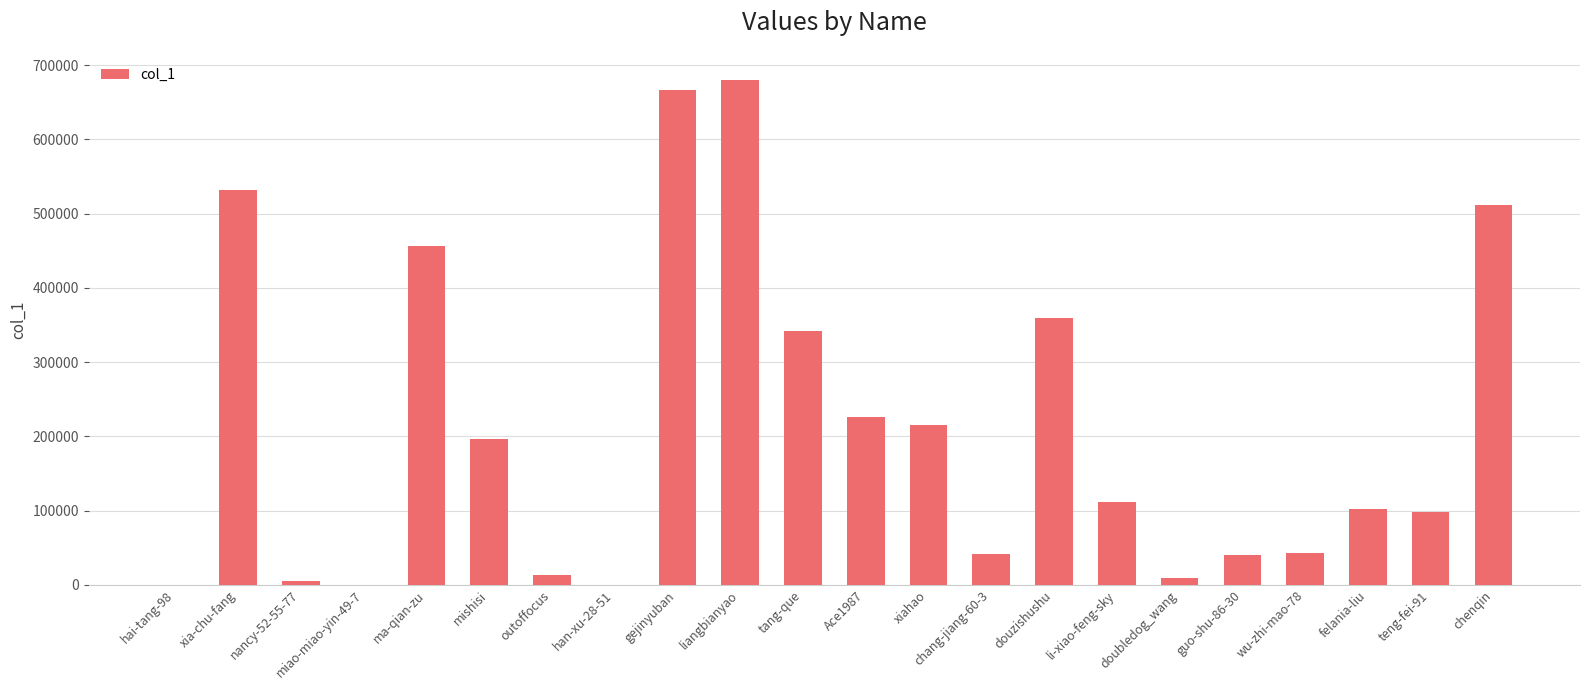

Read the value at teng-fei-91, to the nearest 50.

98150